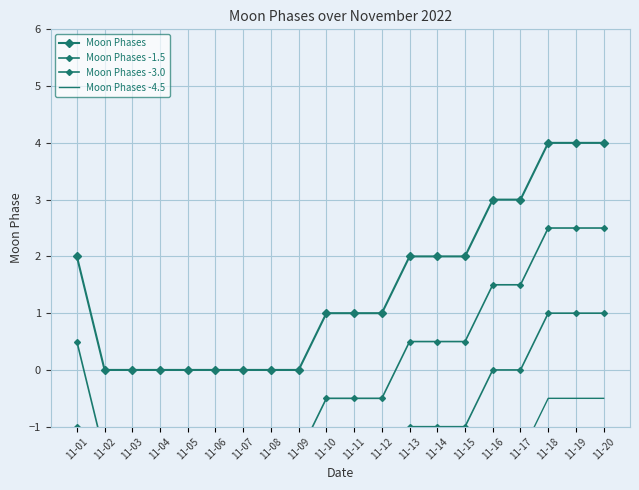

Reading right to left, transcribe all the data shown in this chart.

Moon Phases: 4.0	4.0	4.0	3.0	3.0	2.0	2.0	2.0	1.0	1.0	1.0	0.0	0.0	0.0	0.0	0.0	0.0	0.0	0.0	2.0
Moon Phases -1.5: 2.5	2.5	2.5	1.5	1.5	0.5	0.5	0.5	-0.5	-0.5	-0.5	-1.5	-1.5	-1.5	-1.5	-1.5	-1.5	-1.5	-1.5	0.5
Moon Phases -3.0: 1.0	1.0	1.0	0.0	0.0	-1.0	-1.0	-1.0	-2.0	-2.0	-2.0	-3.0	-3.0	-3.0	-3.0	-3.0	-3.0	-3.0	-3.0	-1.0
Moon Phases -4.5: -0.5	-0.5	-0.5	-1.5	-1.5	-2.5	-2.5	-2.5	-3.5	-3.5	-3.5	-4.5	-4.5	-4.5	-4.5	-4.5	-4.5	-4.5	-4.5	-2.5